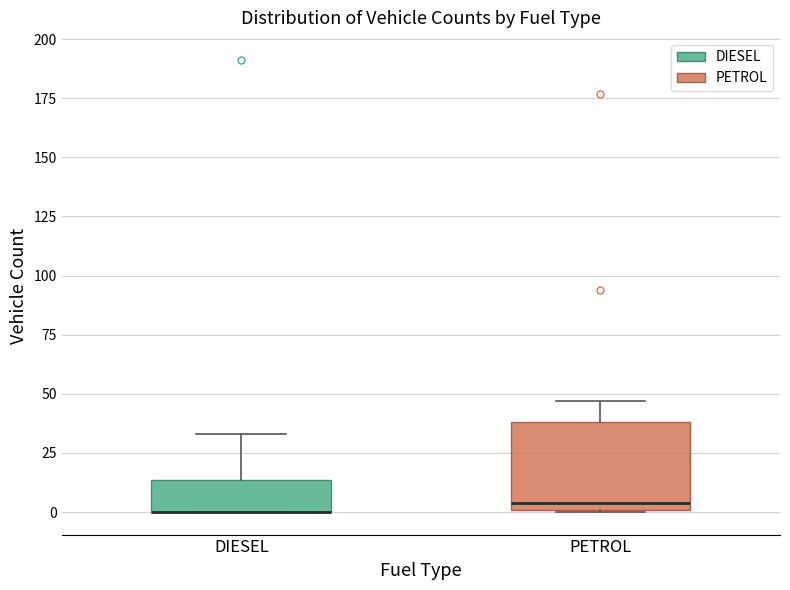

Which box is the tallest, from its lower edge to its upper edge?

PETROL